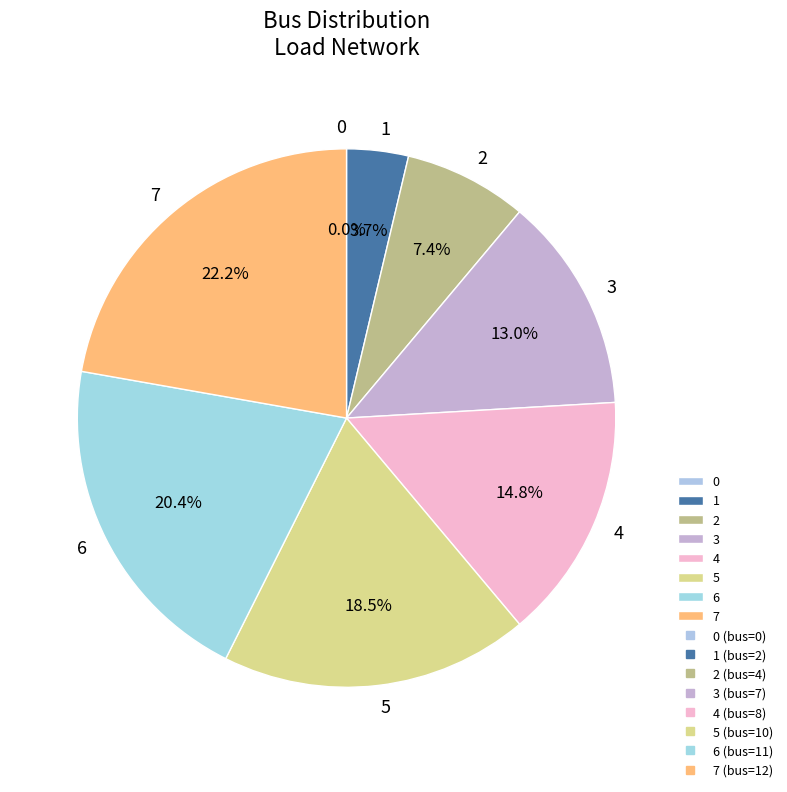

What is the change in value from 2 to 3?

+3